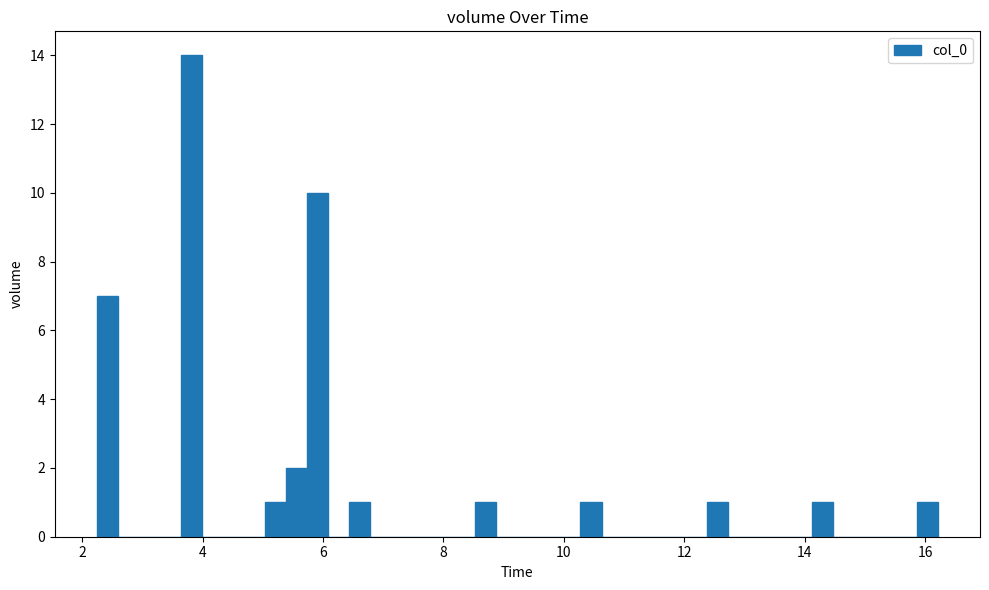

Read against the x-axis, roughly where is the centre of the tallest bar?

3.8